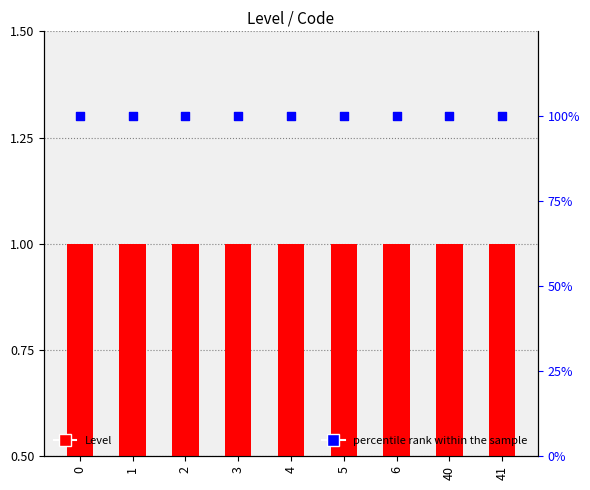

At how many categories does at least one series exceed 62?

9